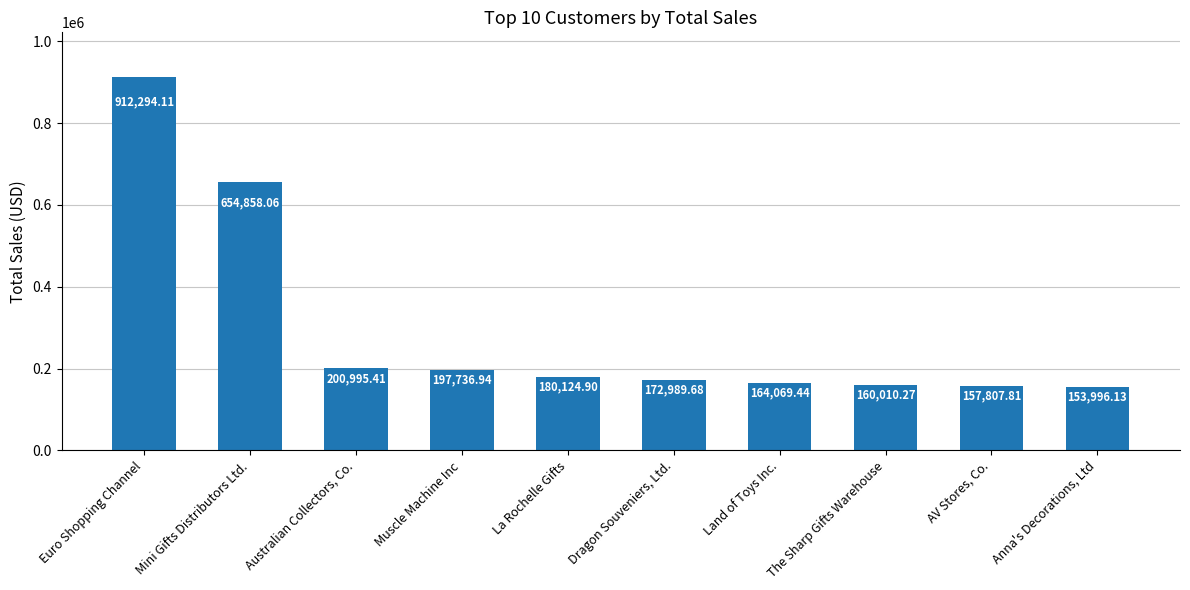

What is the difference between the second highest and minimum values?

500861.9